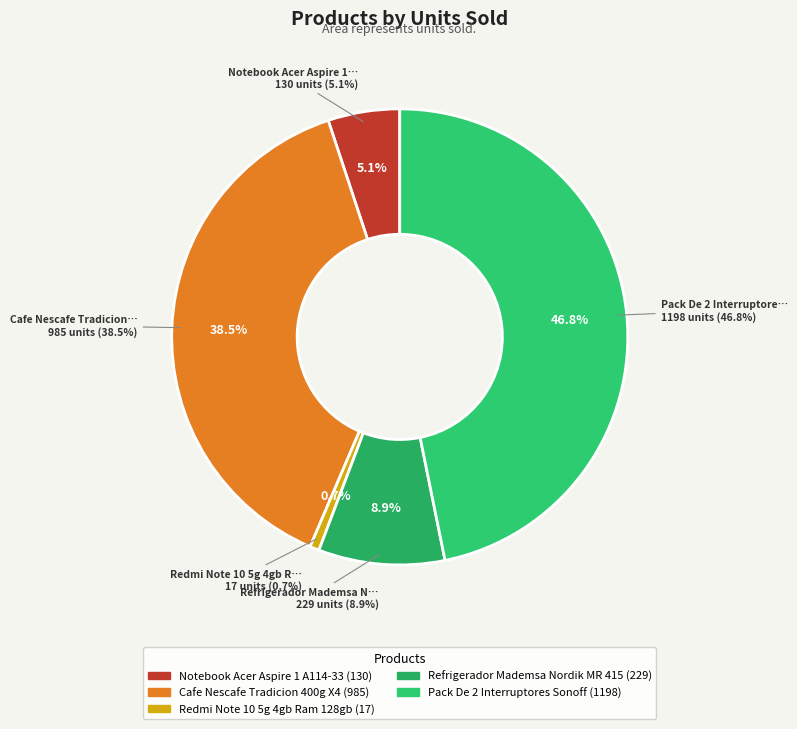

Is it true that Notebook Acer Aspire 1 A114-33 is 5% of the pie?

True